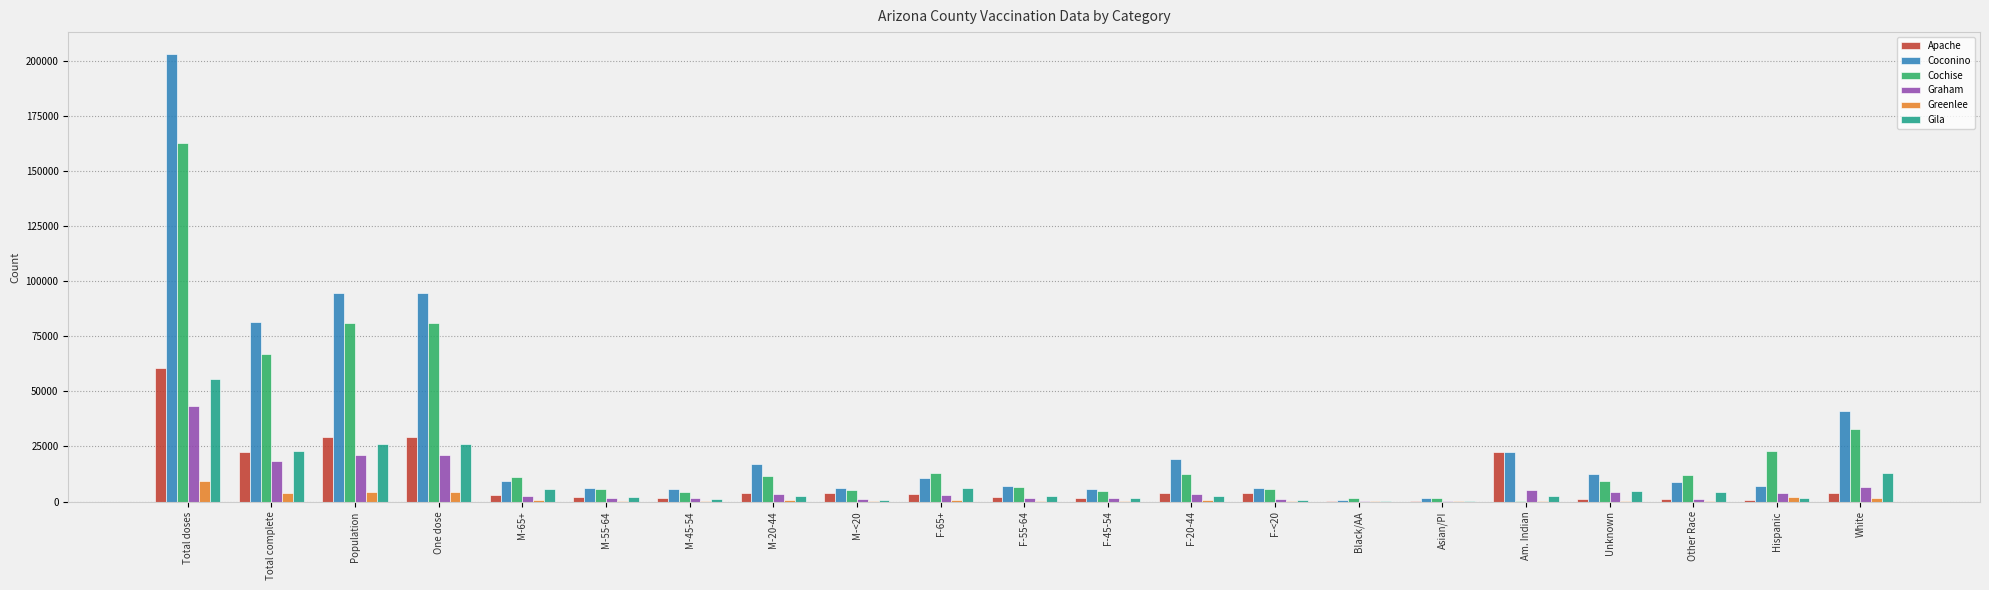

What is the maximum value shown in the chart?

202948